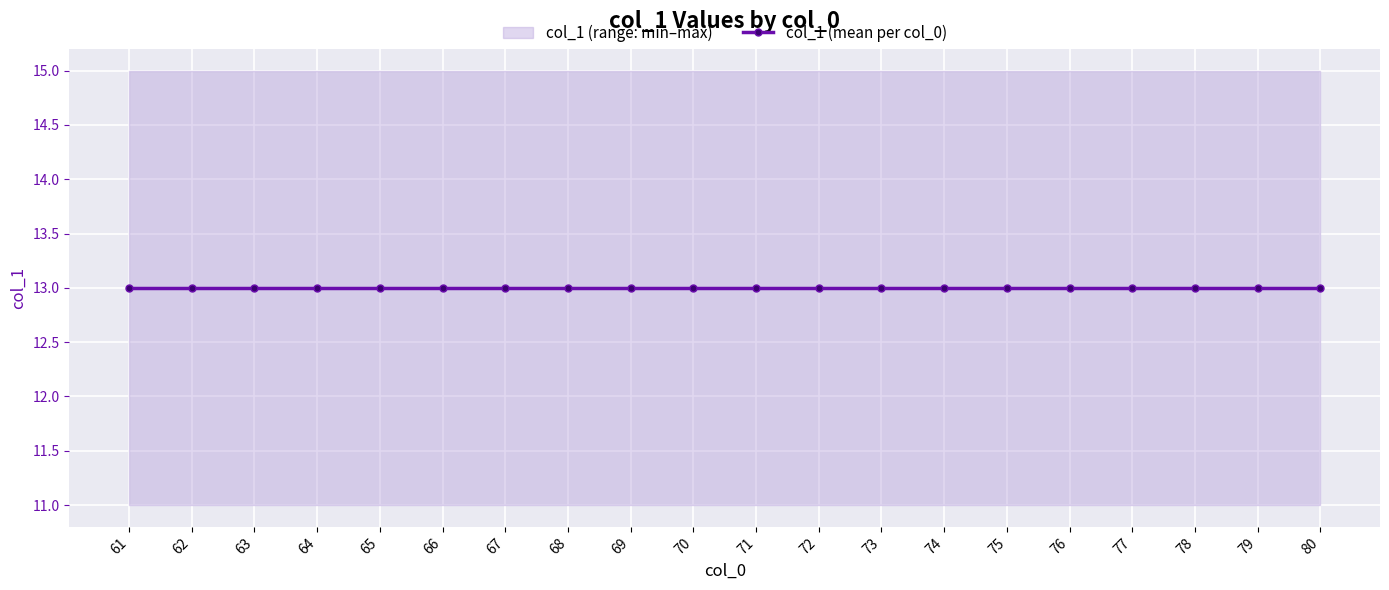

Rank the categories by col_1 (lower) value from highest to lowest.

61, 62, 63, 64, 65, 66, 67, 68, 69, 70, 71, 72, 73, 74, 75, 76, 77, 78, 79, 80